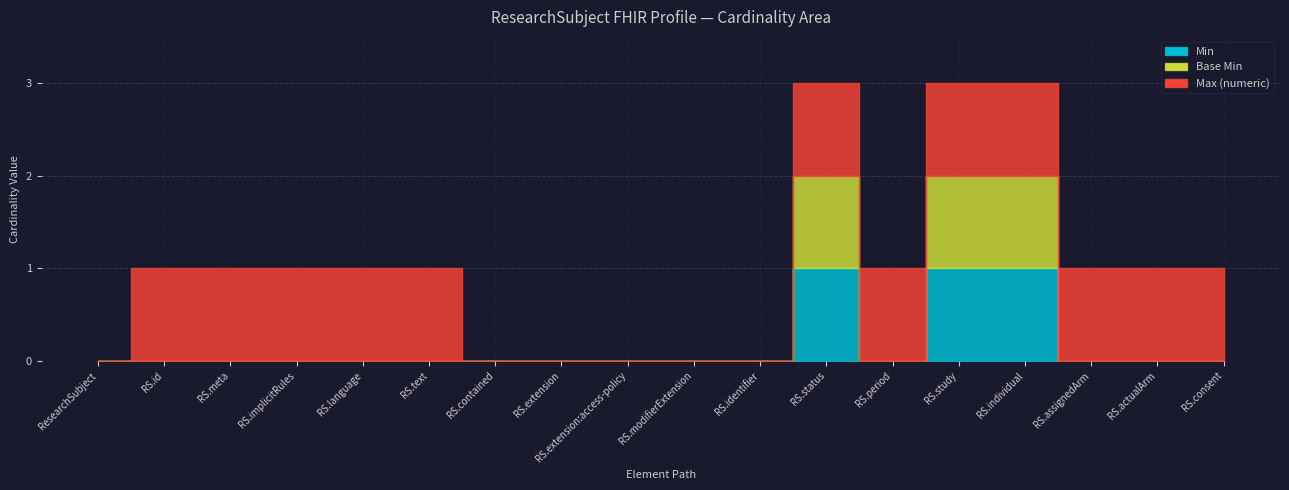

Does the chart display data point markers on the line(s)?

No